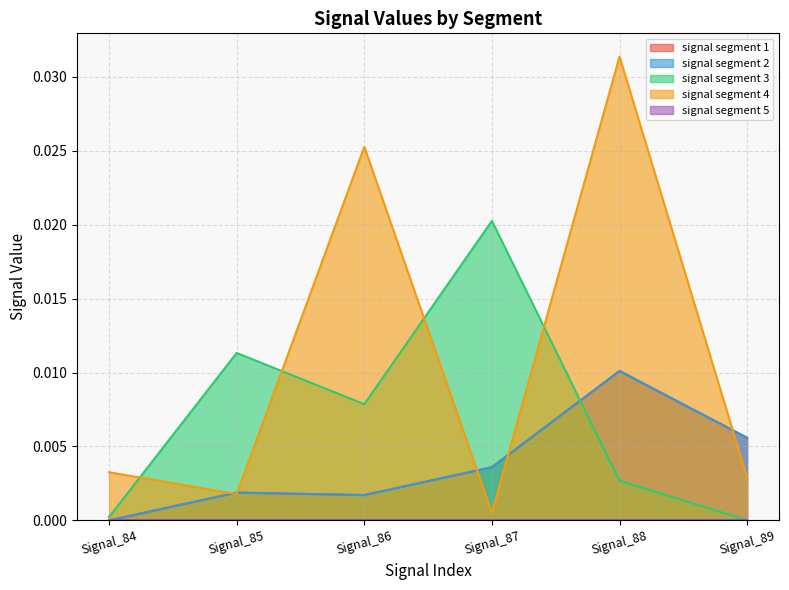

How many interior local valleys does the signal segment 1 series have?

1